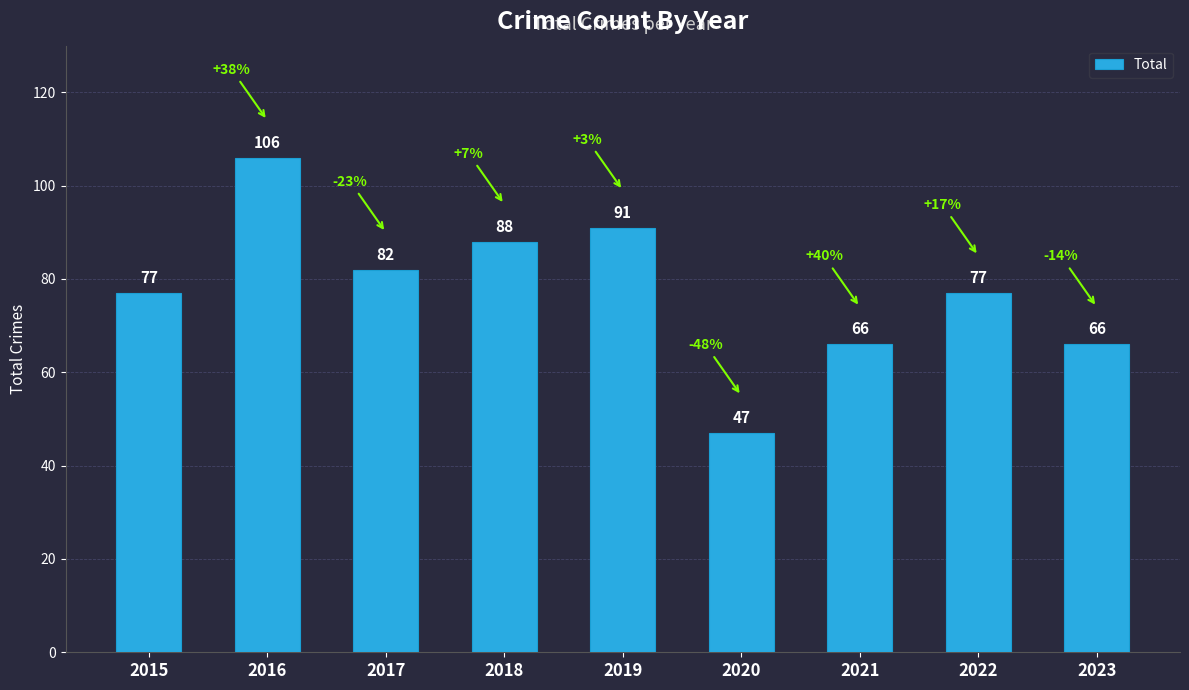

Does the chart contain stacked bars?

No